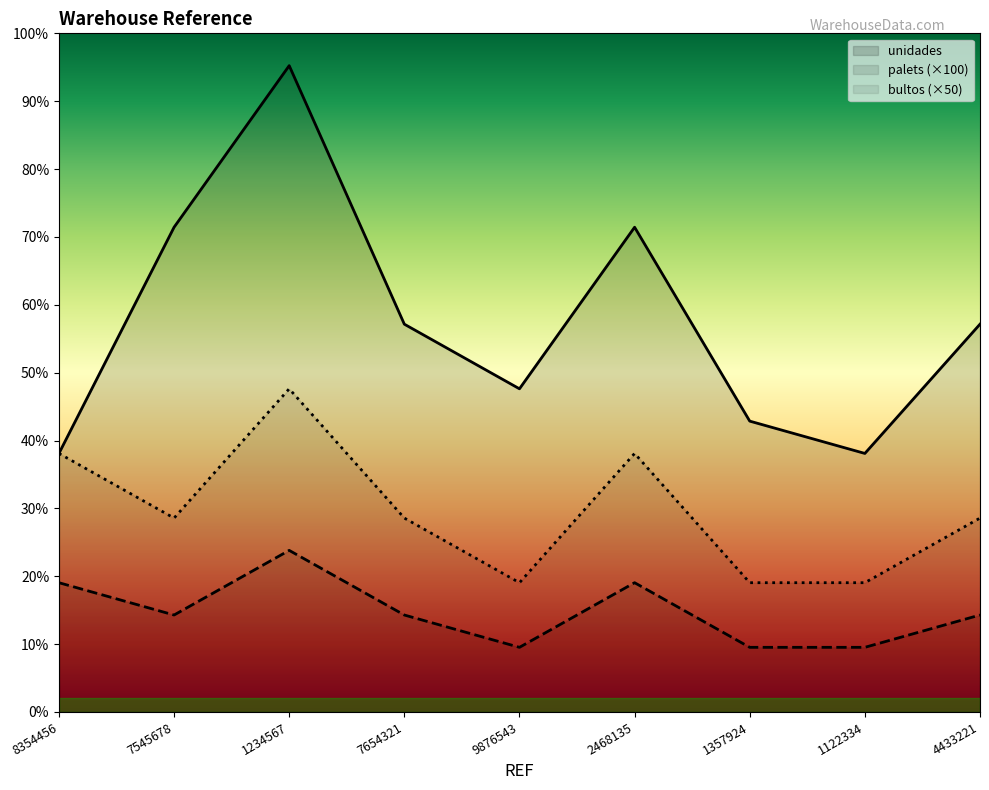

How many lines are shown in the chart?

3